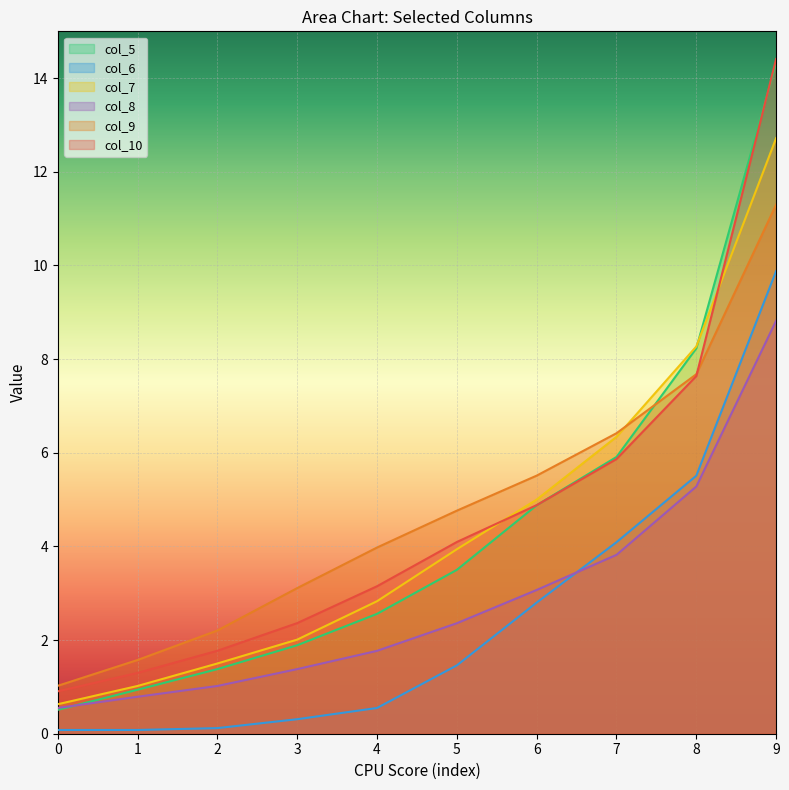

Which category has the highest value in the col_7 series?

9